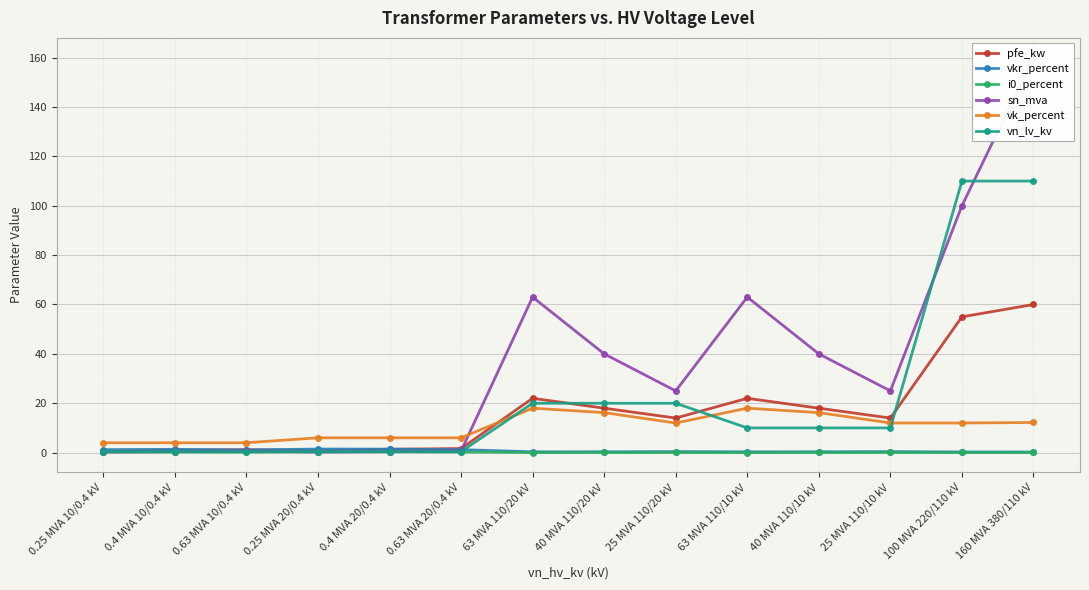

How many values in the pfe_kw series are below 14?

6